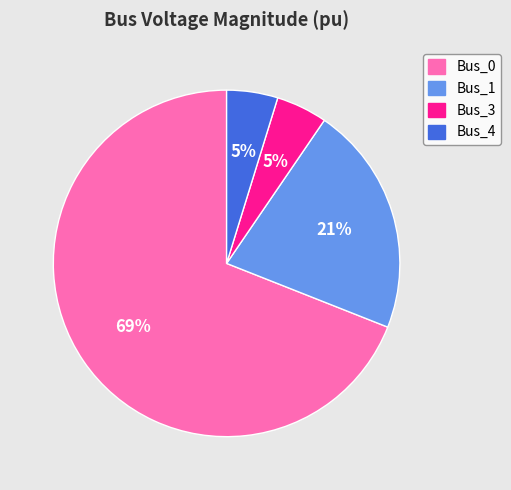

Combined, do Bus_1 and Bus_3 account for over 50%?

No